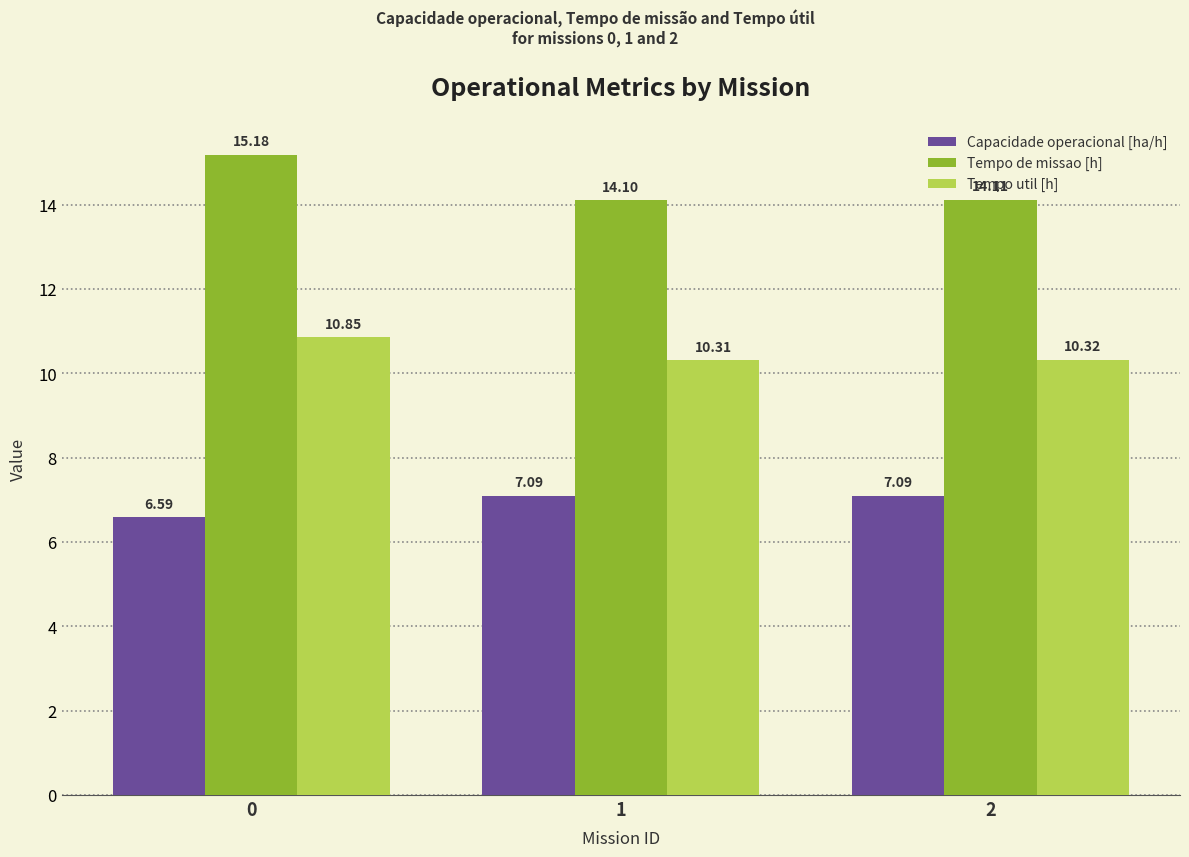

Which series has the widest spread of values?

Tempo de missao [h]